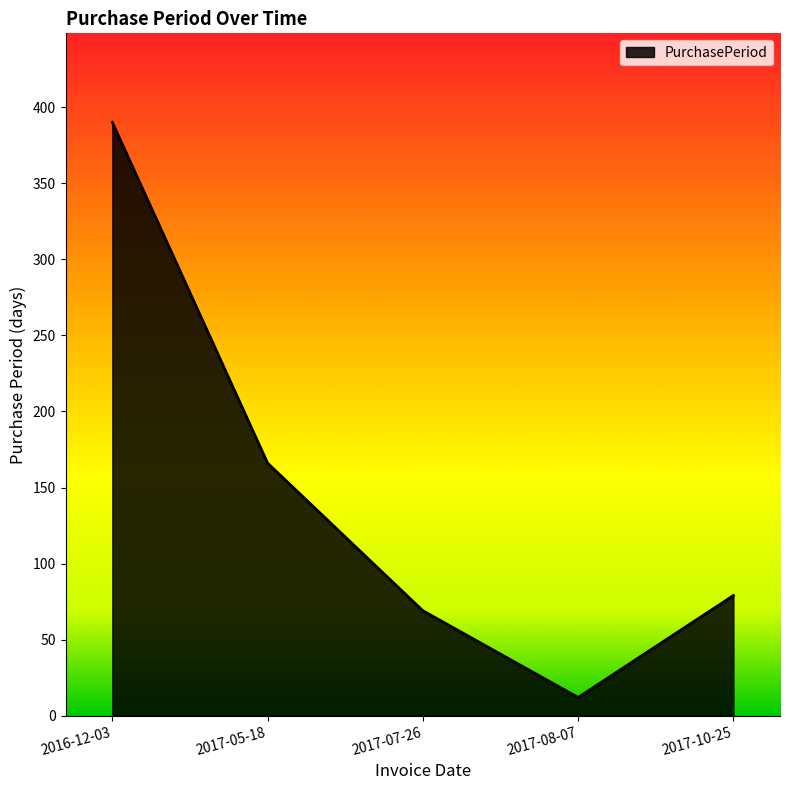

At which label is the value closest to 201?

2017-05-18